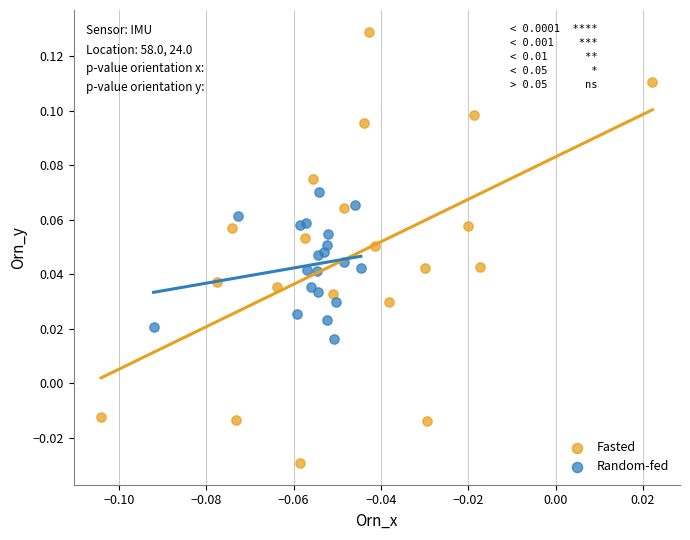

Which series contains the lowest Y value?

Fasted